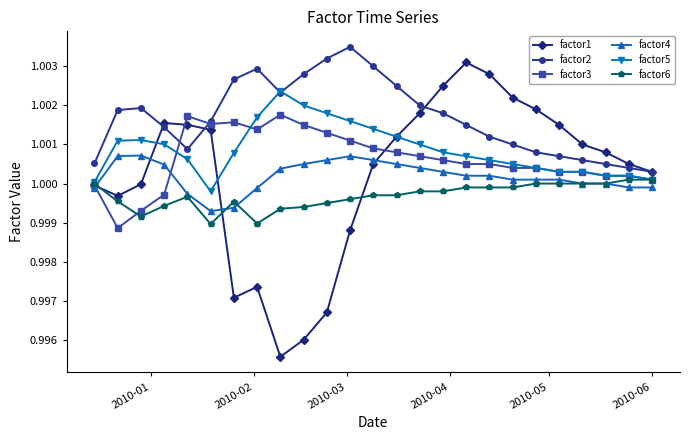

Which series has the largest range (max minus min)?

factor1